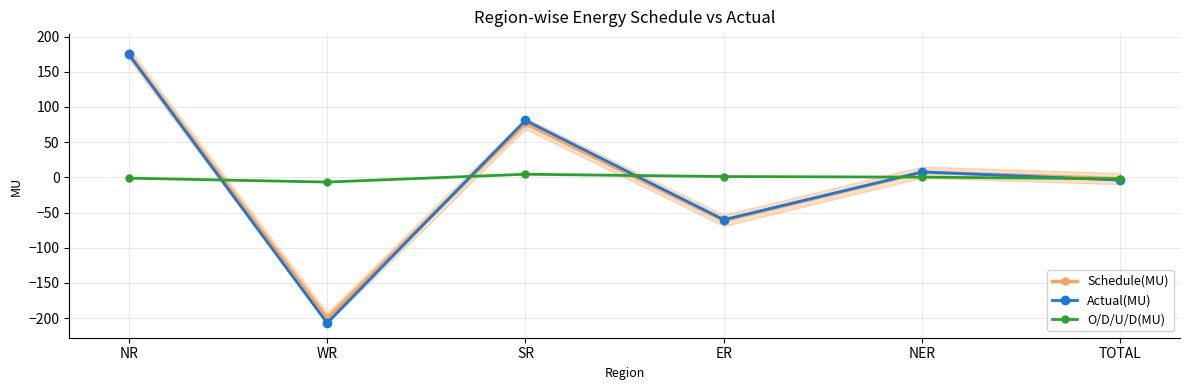

Does the chart display data point markers on the line(s)?

Yes